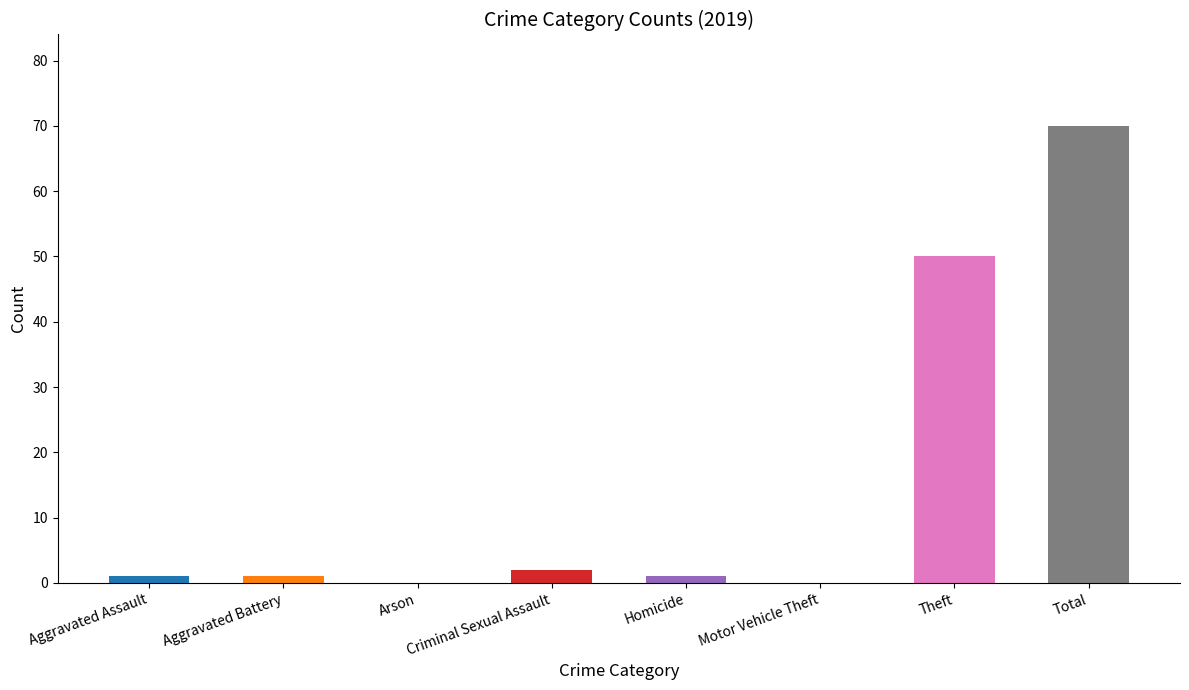

The chart shows a value of 87 at Theft. True or false?

False